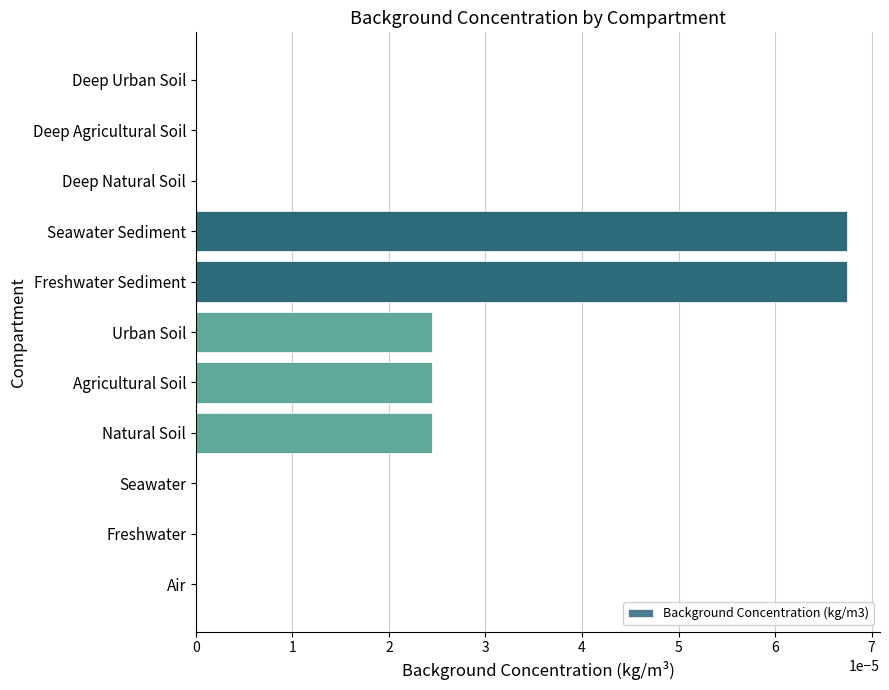

The value at Freshwater Sediment is 0.0. True or false?

True